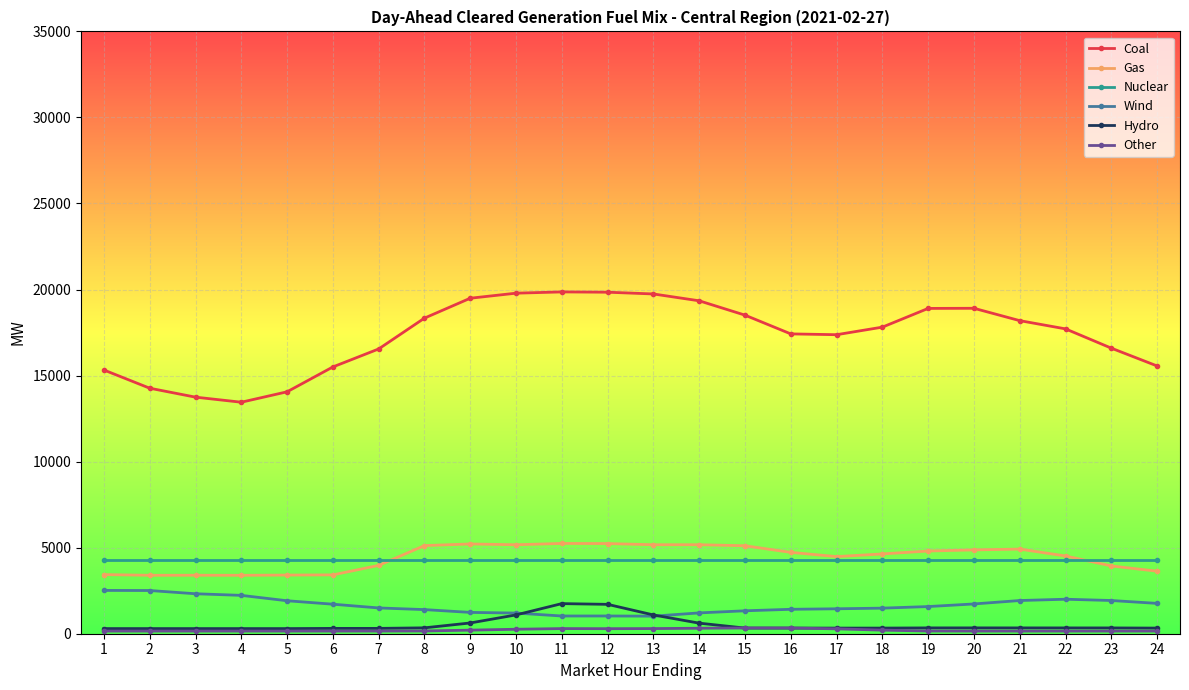

What is the difference between the highest and lowest values at 15?

18183.3